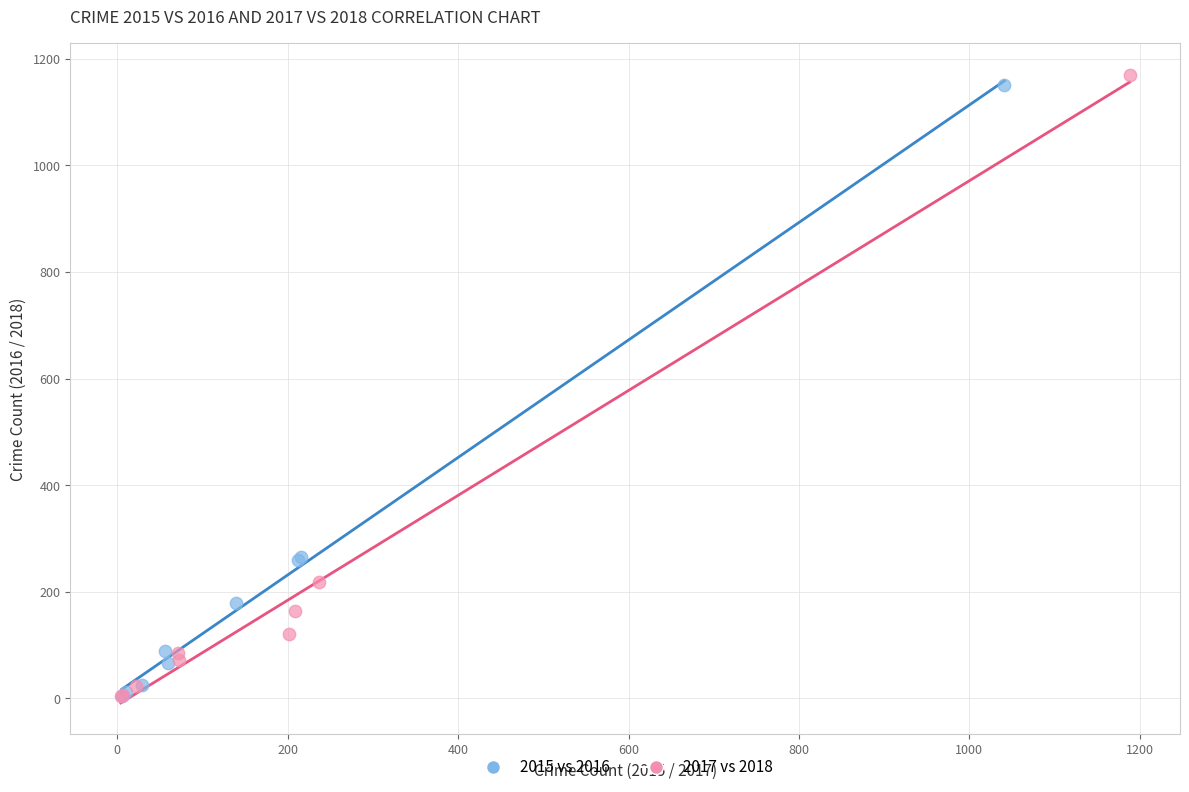

What are all the series names shown in the legend?

2015 vs 2016, 2017 vs 2018